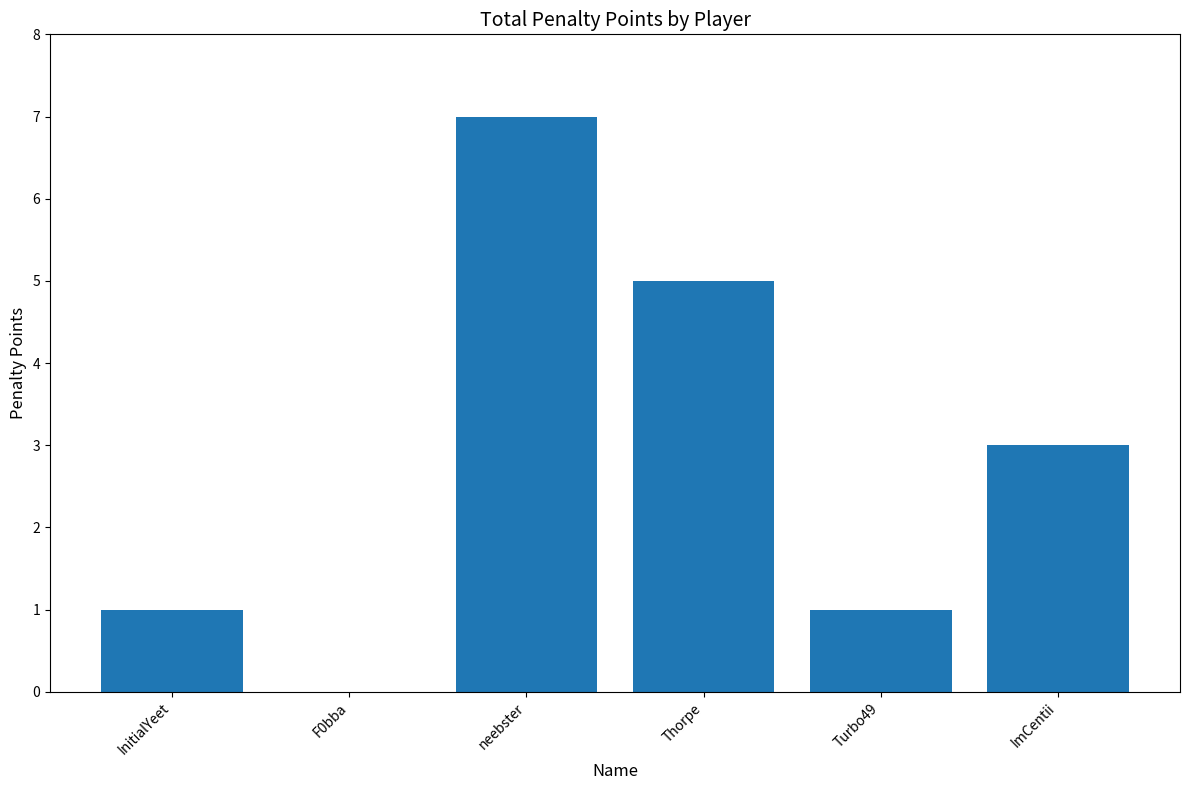

At which category does the chart reach its peak across all series?

neebster